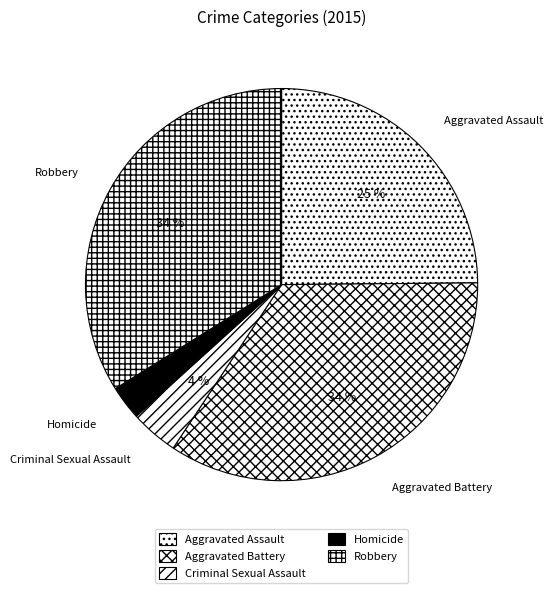

Between Aggravated Battery and Criminal Sexual Assault, which is larger?

Aggravated Battery